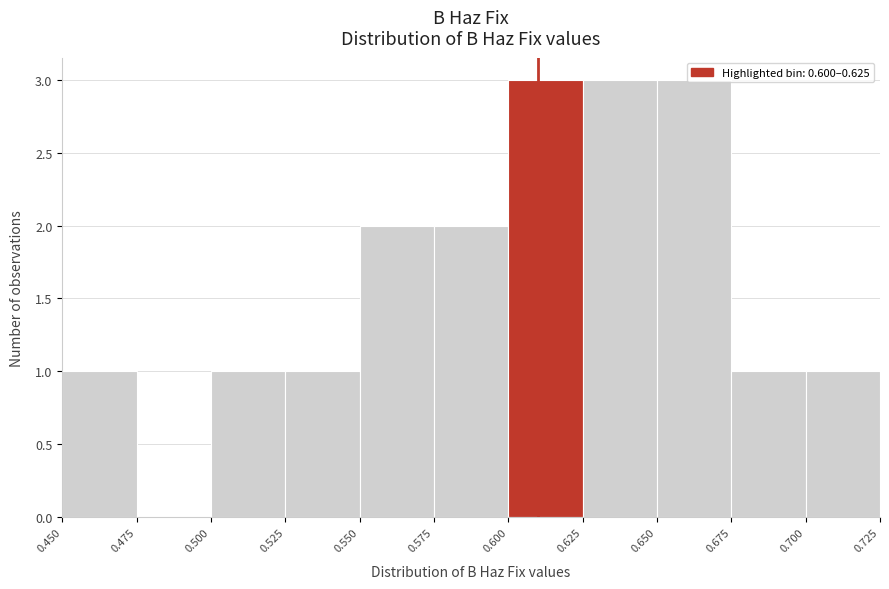

Reading left to right, transcribe this chart: for each bar, give the range it covers on the x-axis and its height. The values are not printed on the chart, so give them approximately, as read against the axis.

0.450 to 0.475: 1
0.475 to 0.500: 0
0.500 to 0.525: 1
0.525 to 0.550: 1
0.550 to 0.575: 2
0.575 to 0.600: 2
0.600 to 0.625: 3
0.625 to 0.650: 3
0.650 to 0.675: 3
0.675 to 0.700: 1
0.700 to 0.725: 1